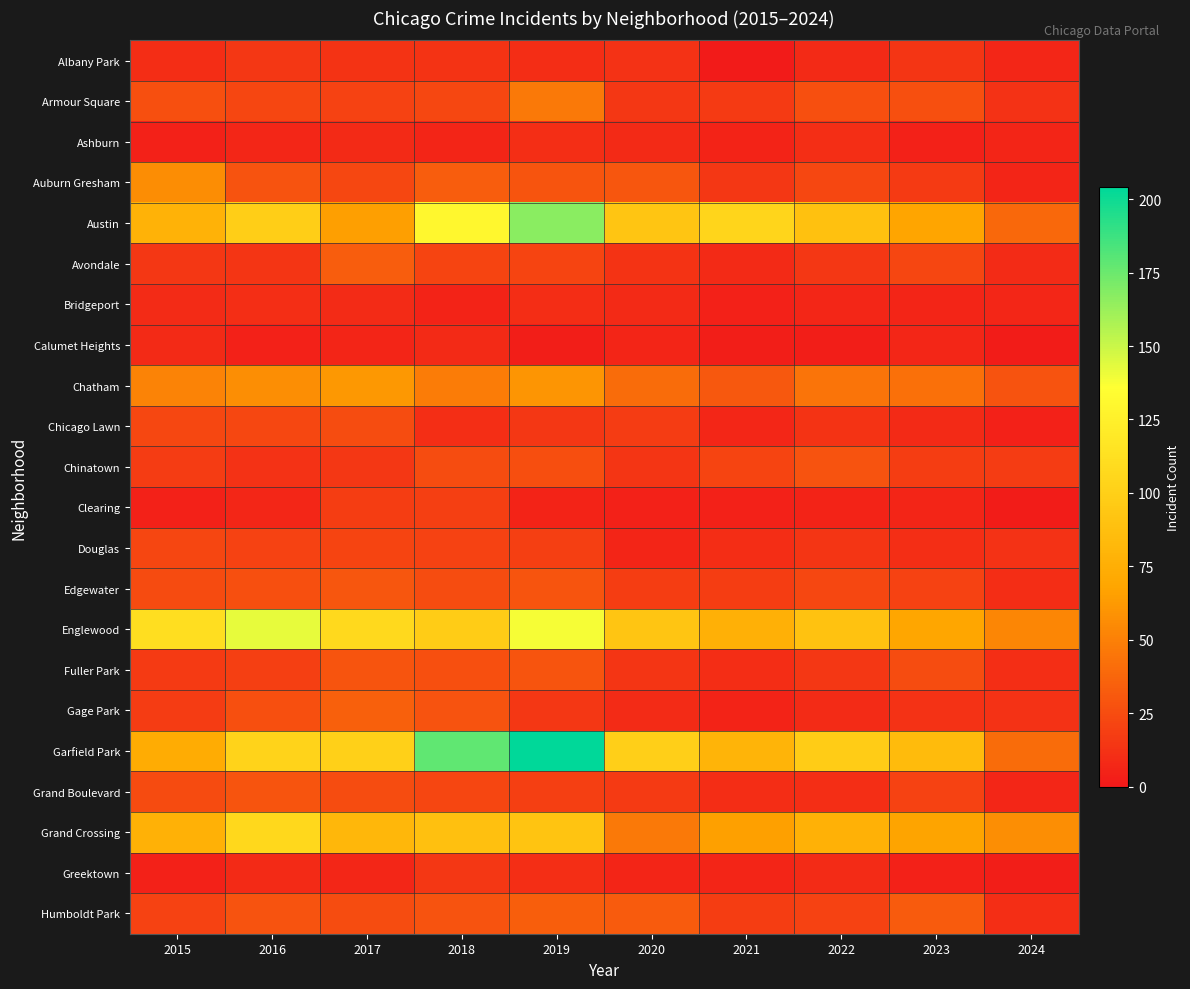

How many categories are shown in the chart?

10